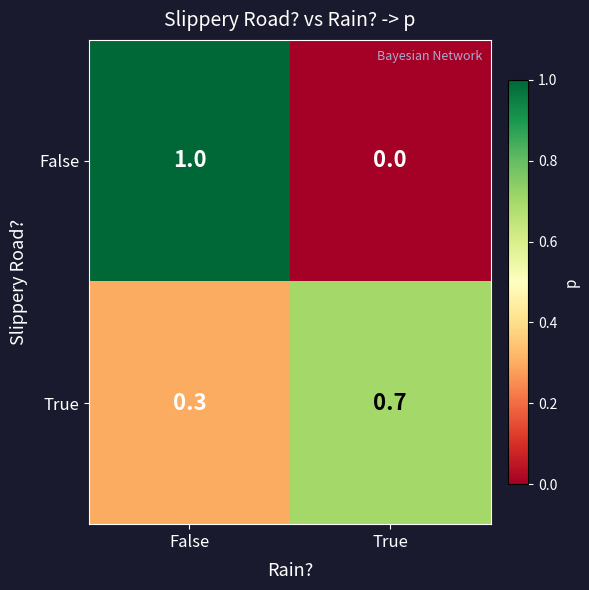

At which label is True closest to 0?

False